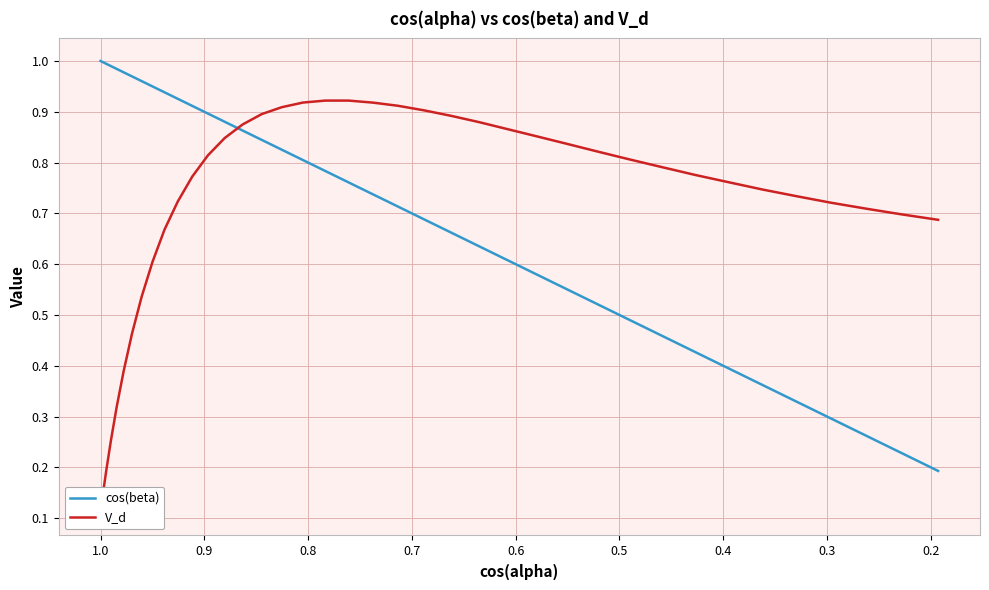

Which series has the largest total across all categories?

cos(beta)